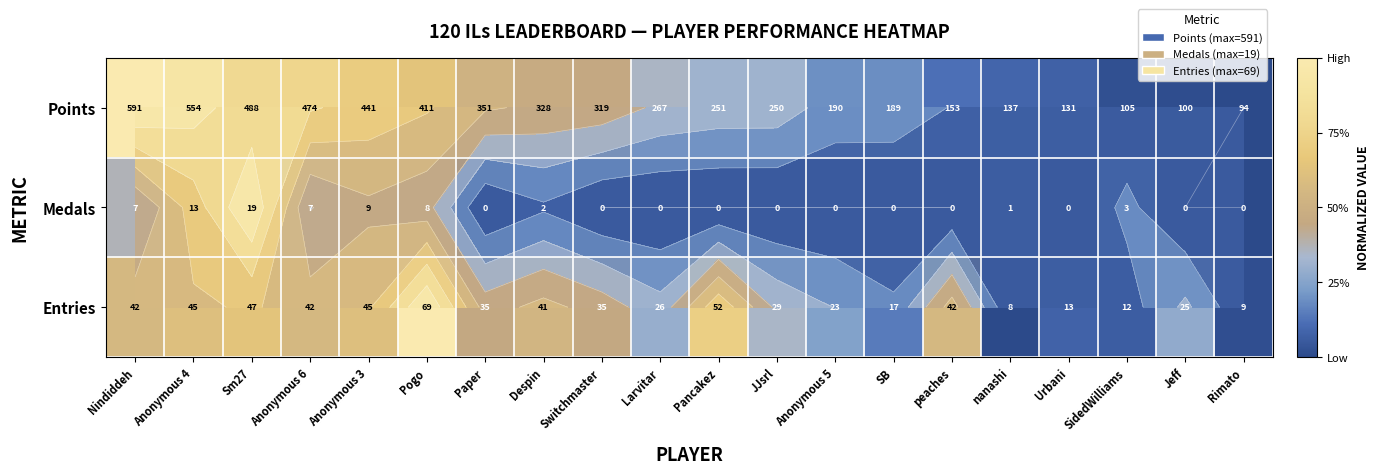

Between Pancakez and nanashi, which is larger?

Pancakez